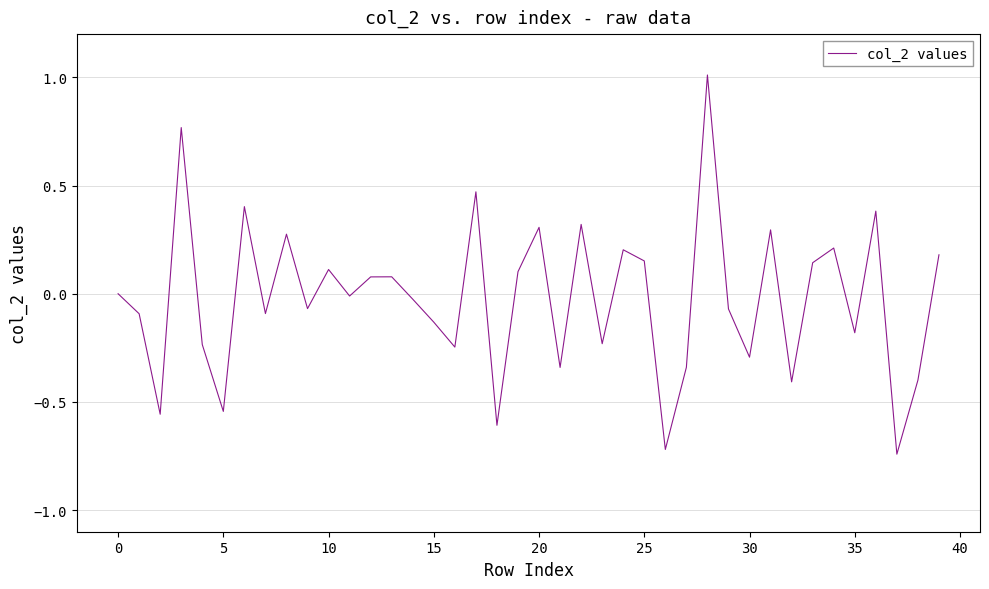

What is the difference between the maximum and minimum values?

1.8